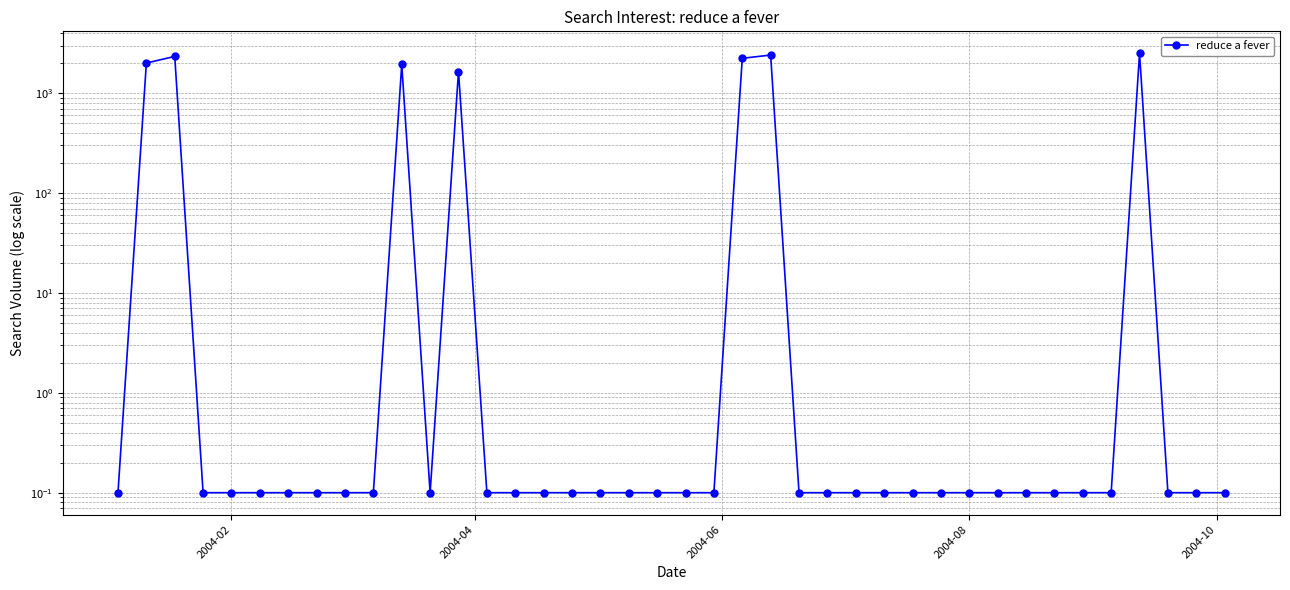

Does the chart display data point markers on the line(s)?

Yes